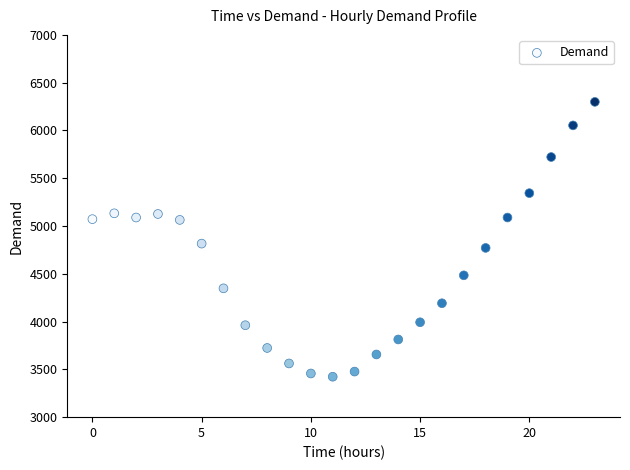

What Y value in the scatter plot is closest to 4861?

4816